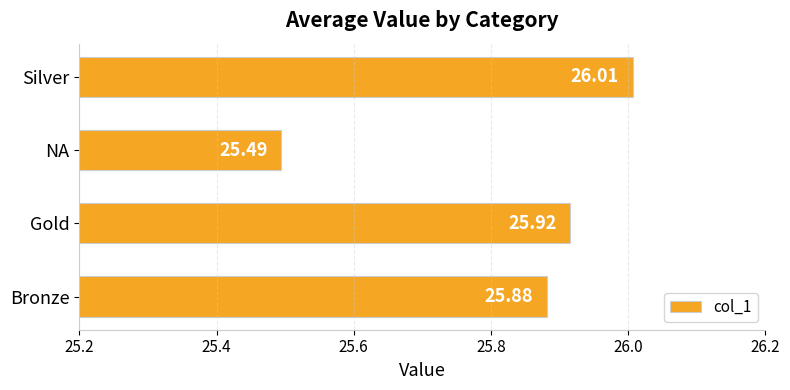

List the labels in order of value, smallest first.

NA, Bronze, Gold, Silver